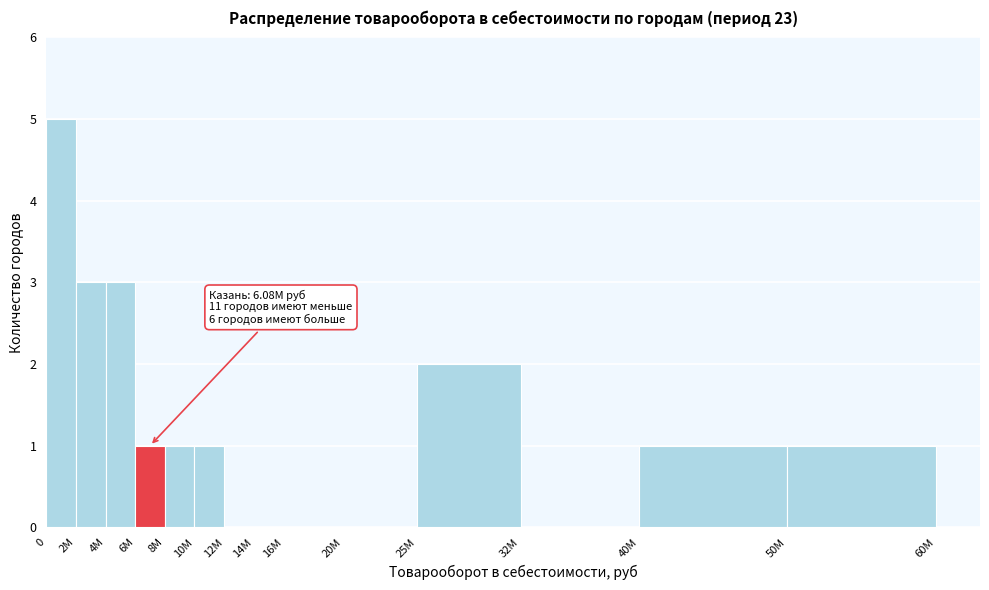

Reading left to right, list all the values displayed in this chart.

0=5	2M=3	4M=3	6M=1	8M=1	10M=1	12M=0	14M=0	16M=0	20M=0	25M=2	32M=0	40M=1	50M=1